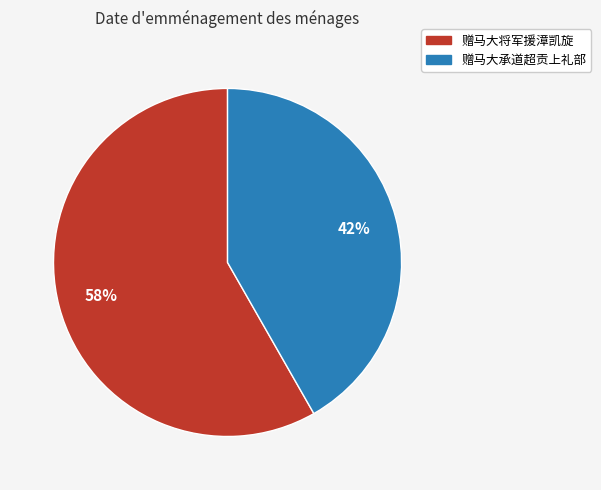

Does 赠马大承道超贡上礼部 represent more than half of the total?

No